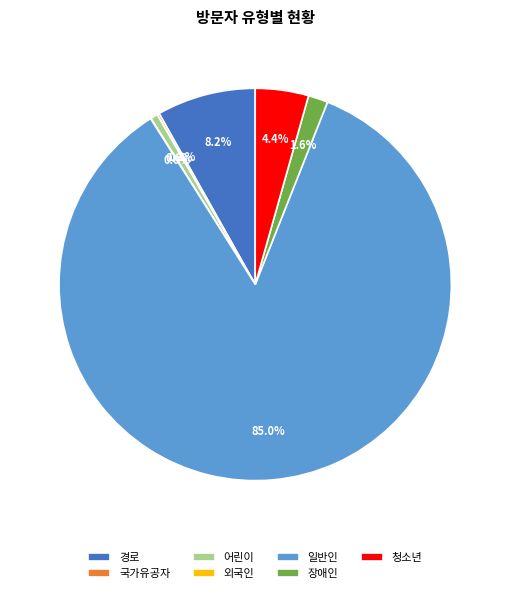

What percentage is the 청소년 slice, to the nearest percent?

4%